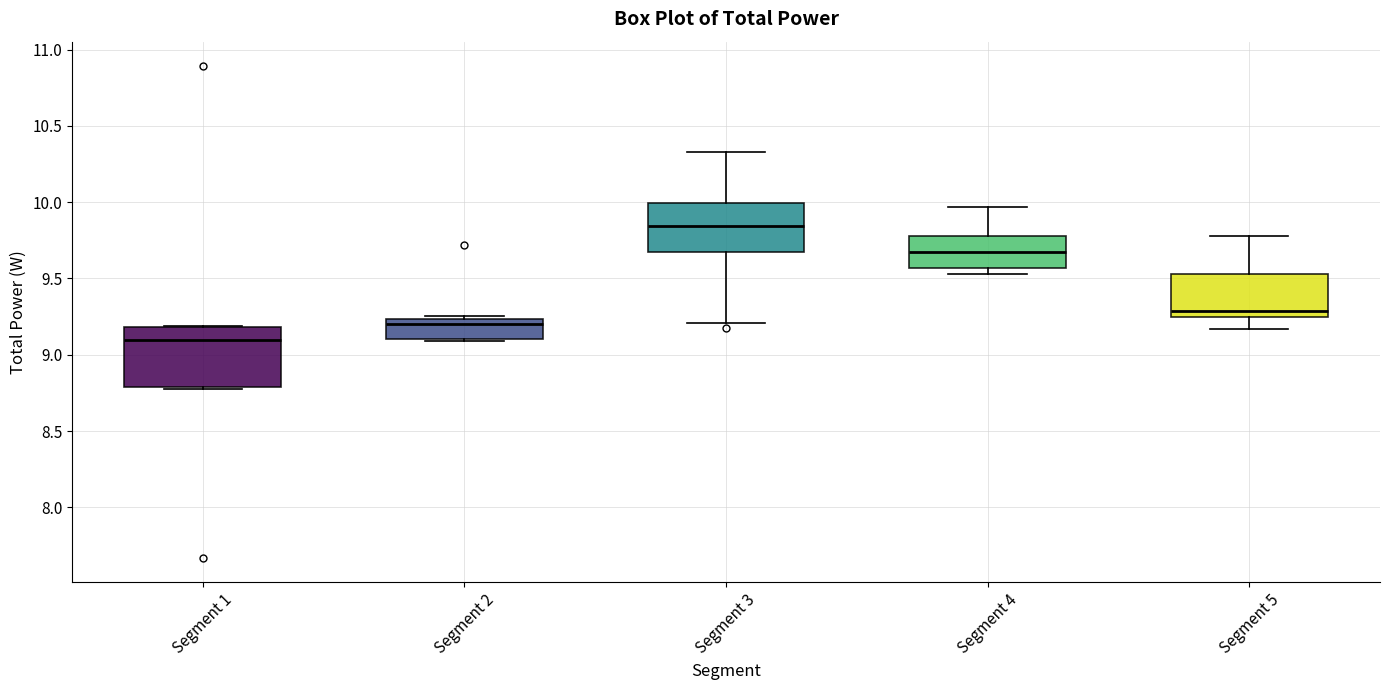

Where is the lower edge of the box for Segment 3 on the y-axis? The values are not printed on the chart, so give them approximately, as read against the axis.

9.65